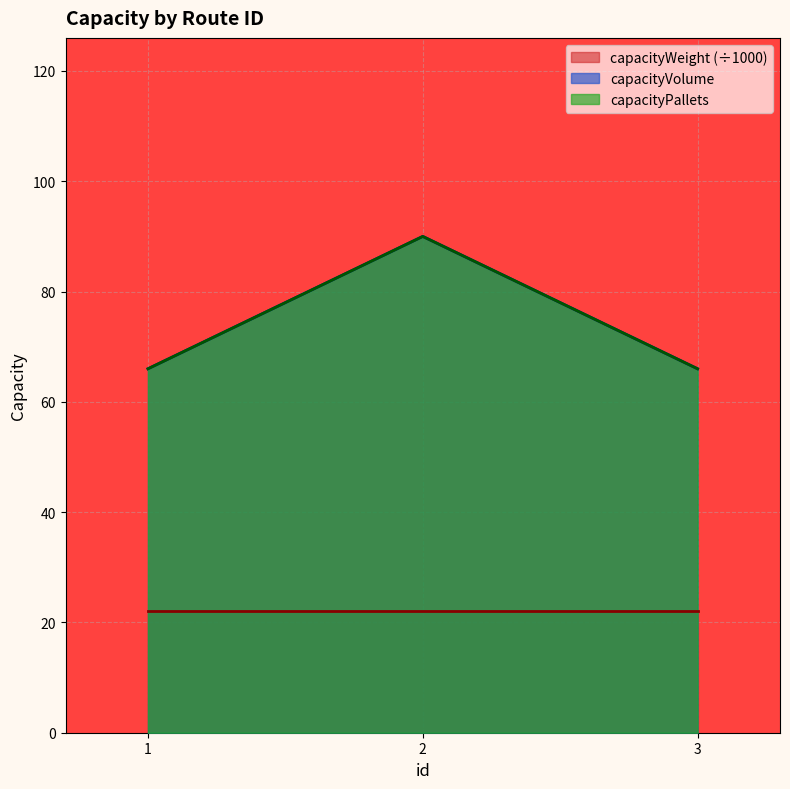

How many lines are shown in the chart?

3